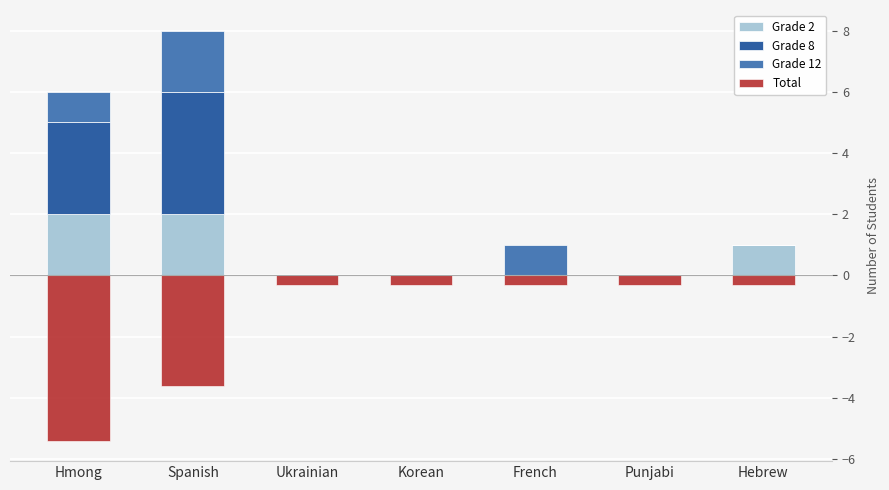

What is the difference between the Grade 2 values at Hebrew and Korean?

1.0